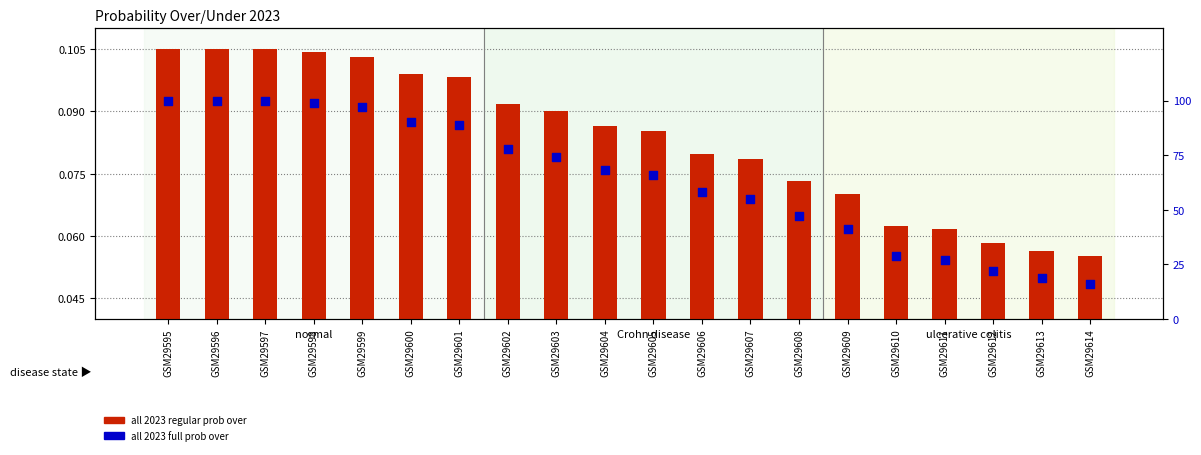

At which category is the sum across all series the highest?

GSM29595